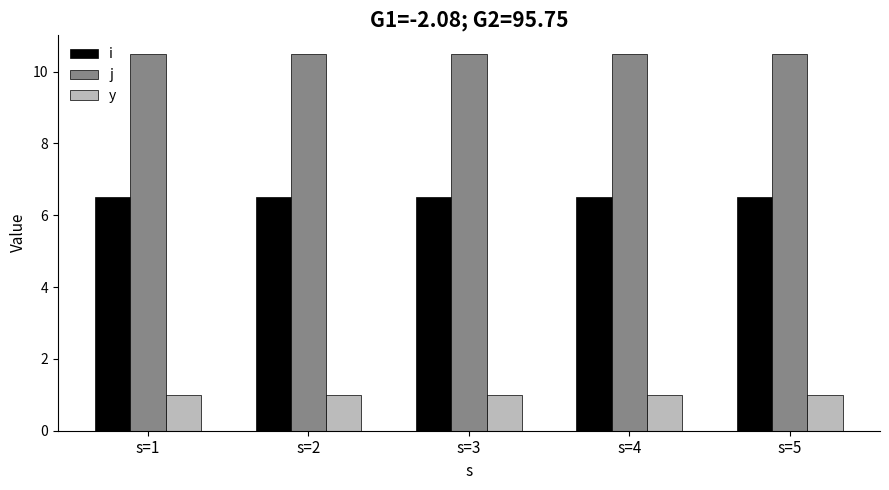

What is the sum of the y values at s=2 and s=3?

2.0